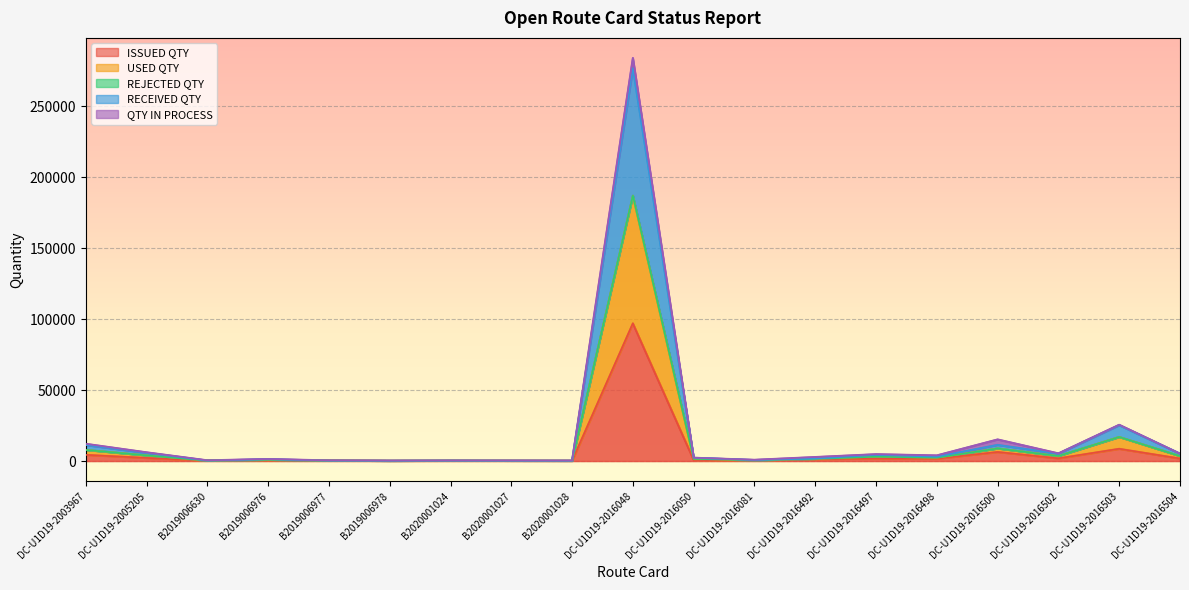

How many data points in RECEIVED QTY are less than 2237?

9